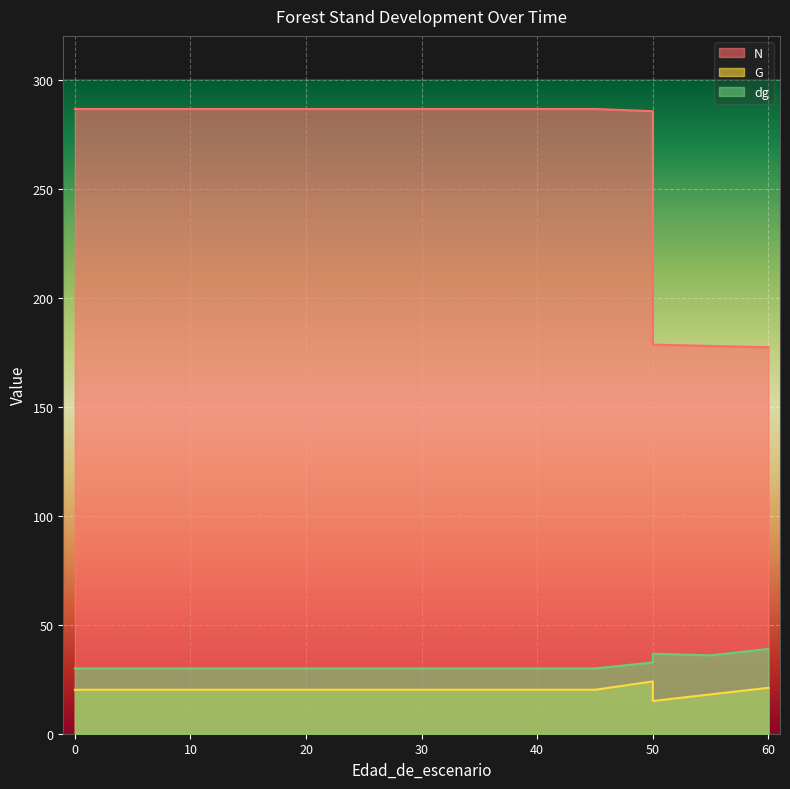

How many values in the G series exceed 20?

15